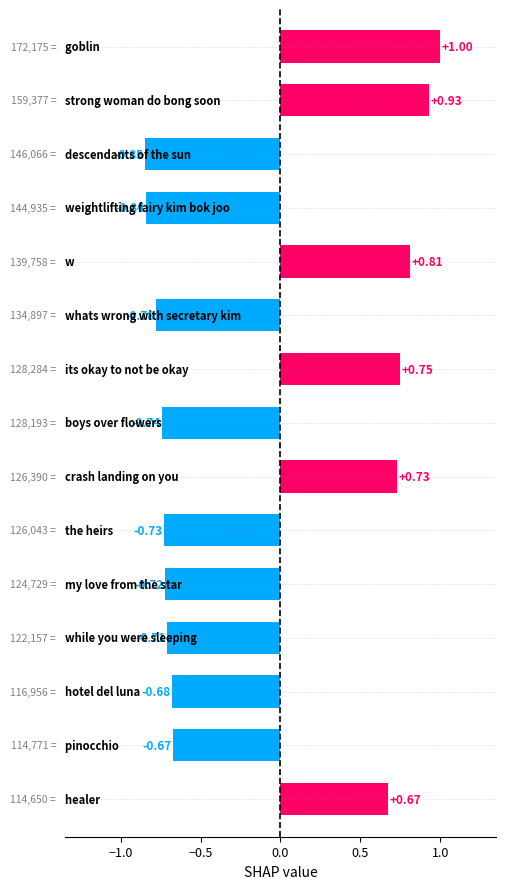

What is the sum of all values?

-1.8